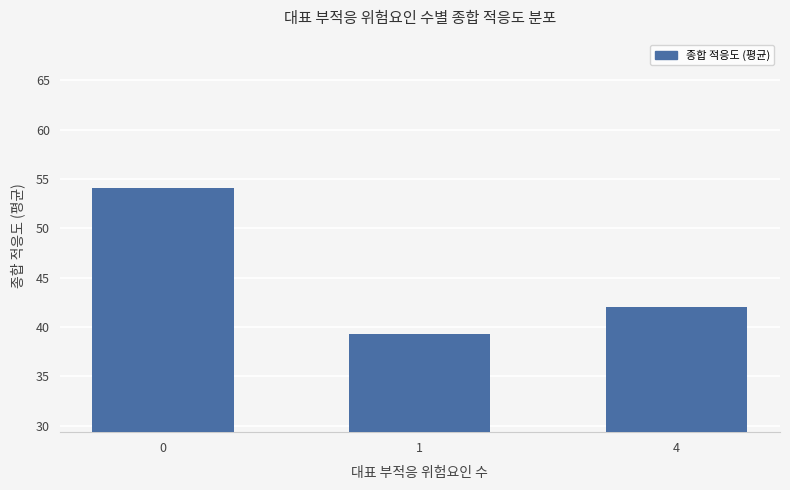

List the labels in order of value, smallest first.

1, 4, 0